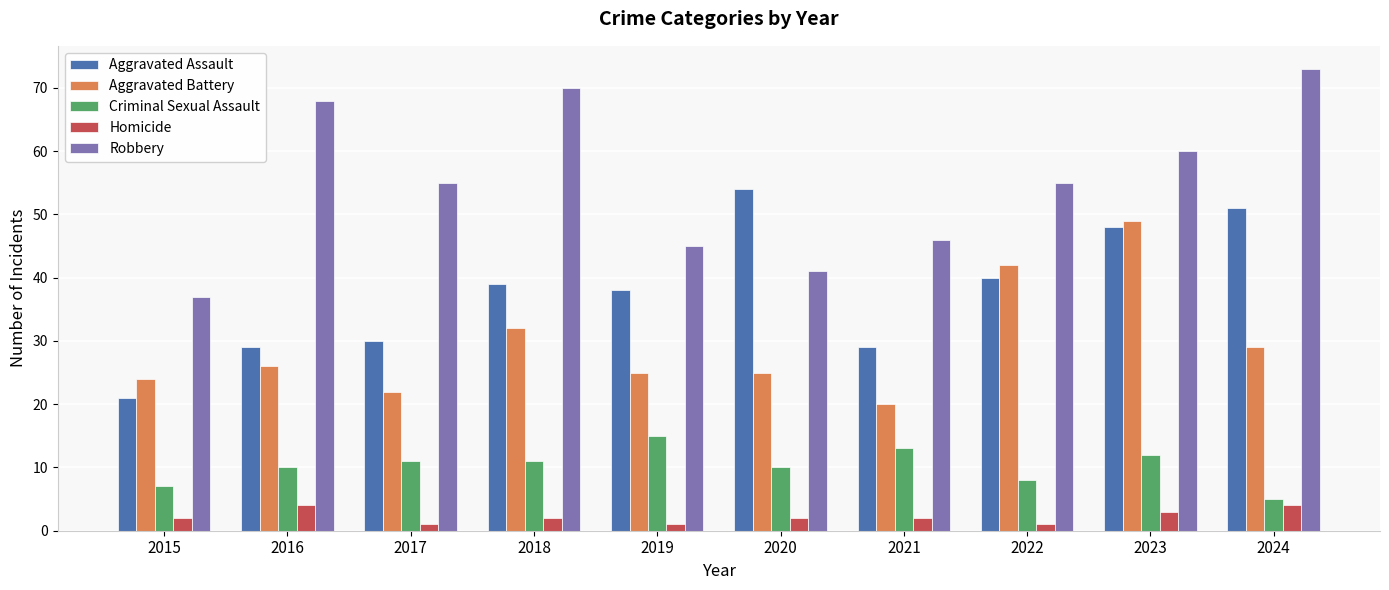

Is it true that Homicide equals 1 at 2024?

False